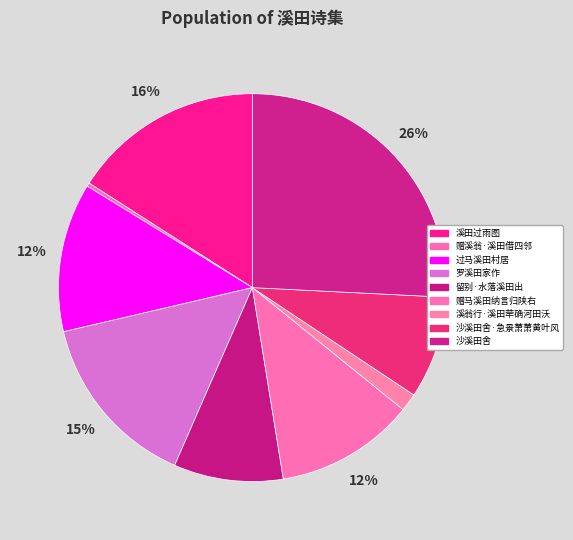

To the nearest percent, what is the average slice percentage?

11%